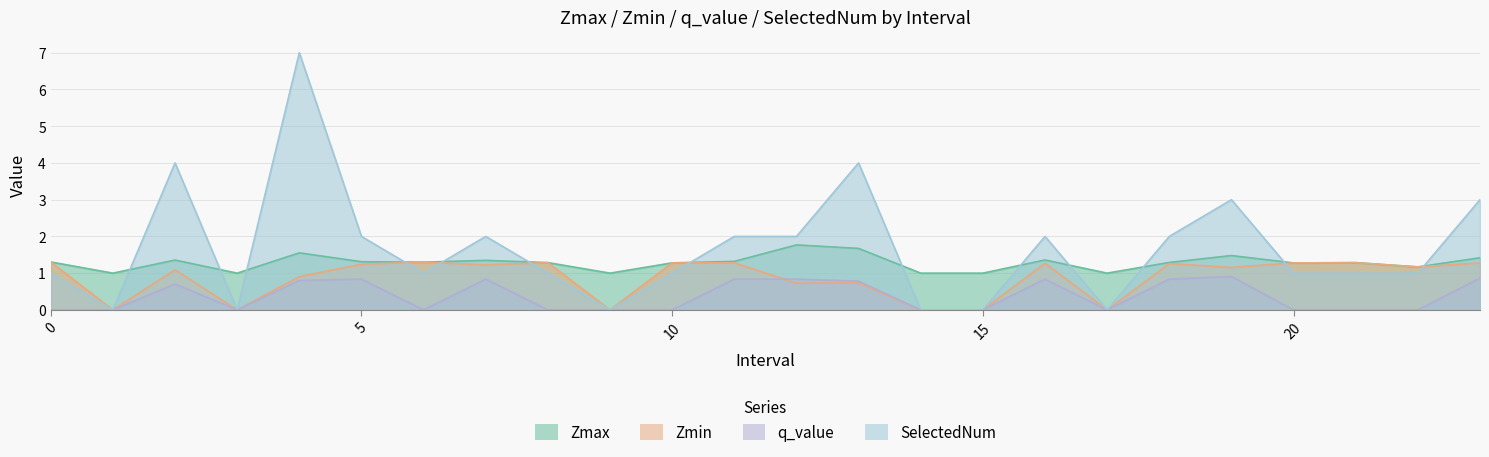

How many distinct data groups are displayed?

4